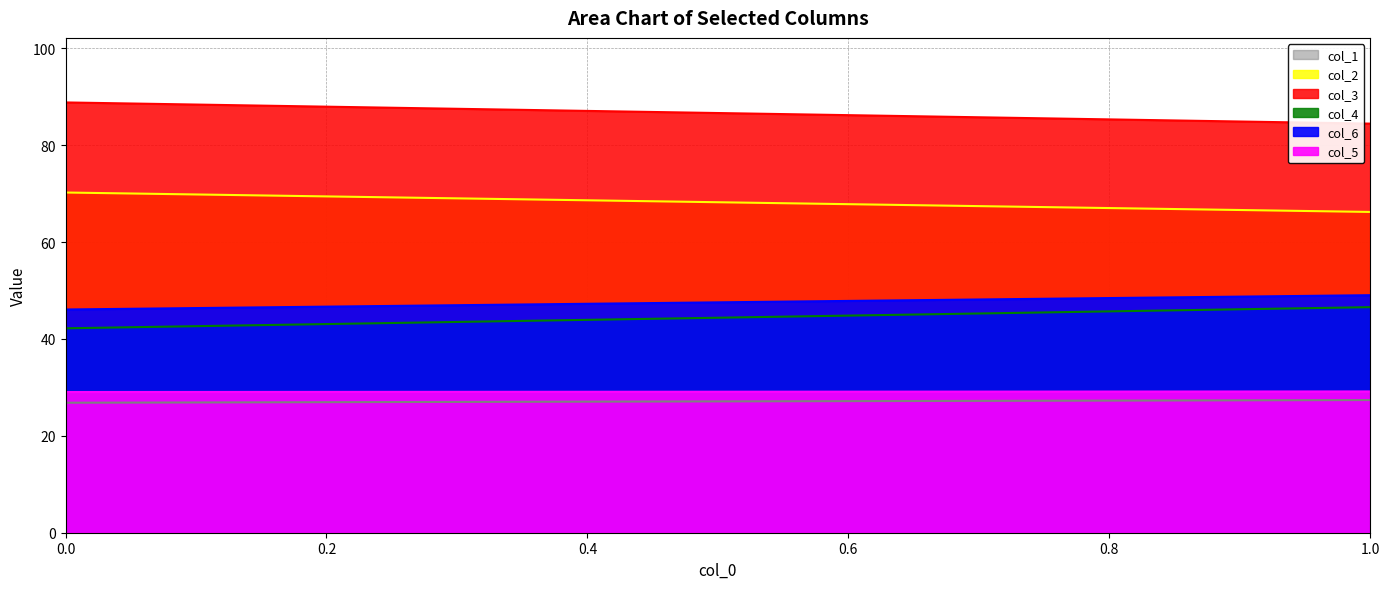

What is the difference between the maximum and minimum values in the col_4 series?

4.4